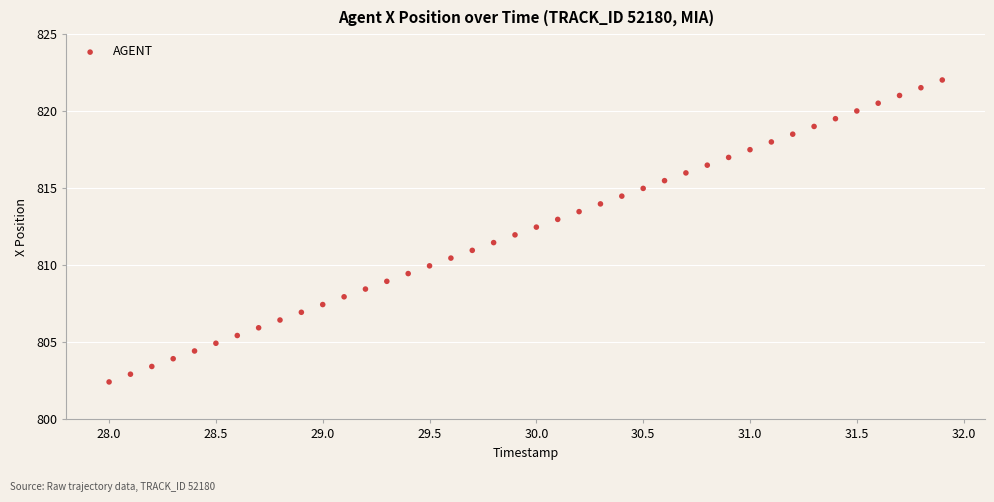

What is the range of X values (max minus min)?

3.9